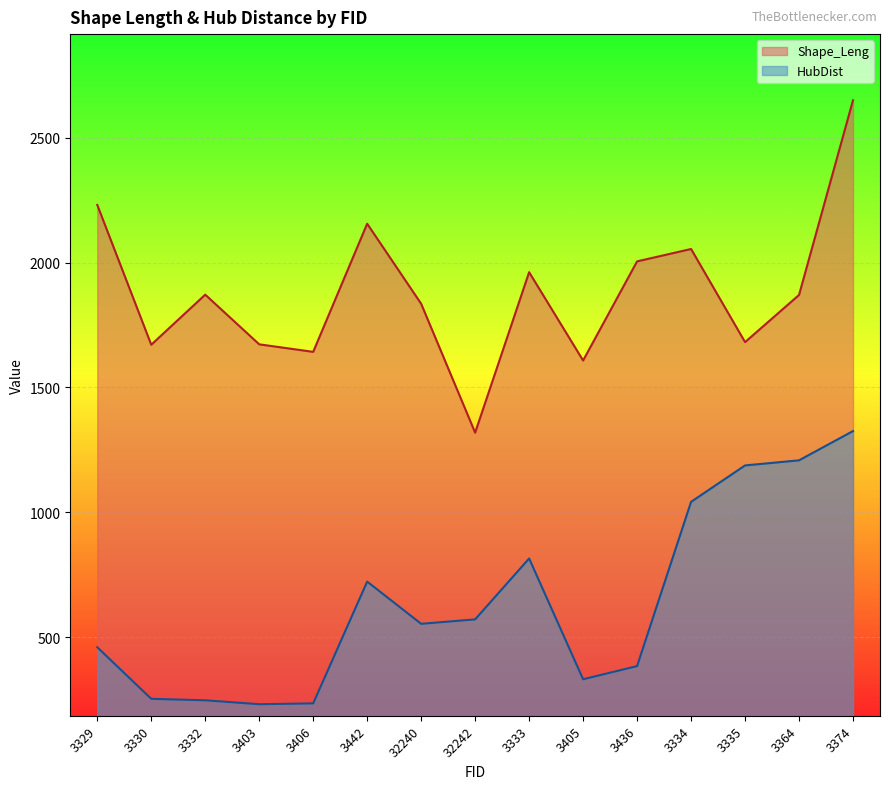

Read the Shape_Leng value at 3334.

2054.6